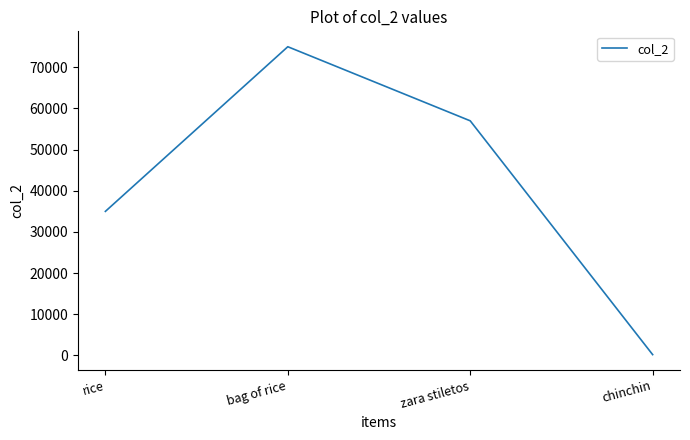

What is the change in value from rice to chinchin?

-34800